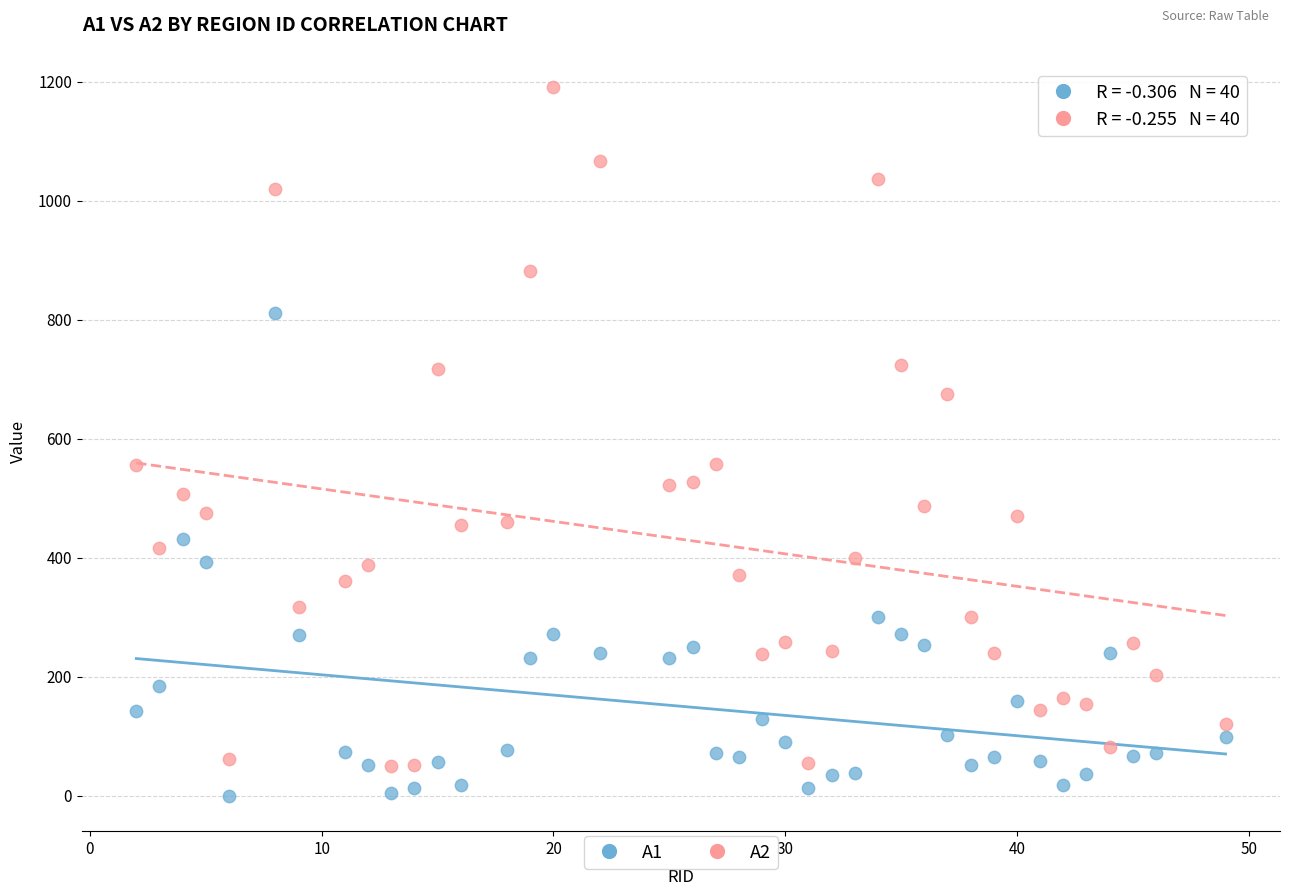

Which series has the widest spread of Y values?

A2